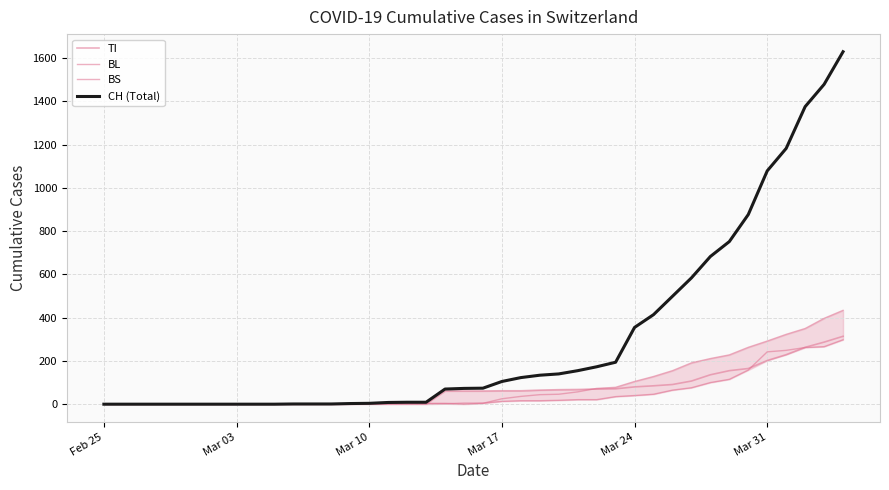

The BS series shows 263 at 13. True or false?

False